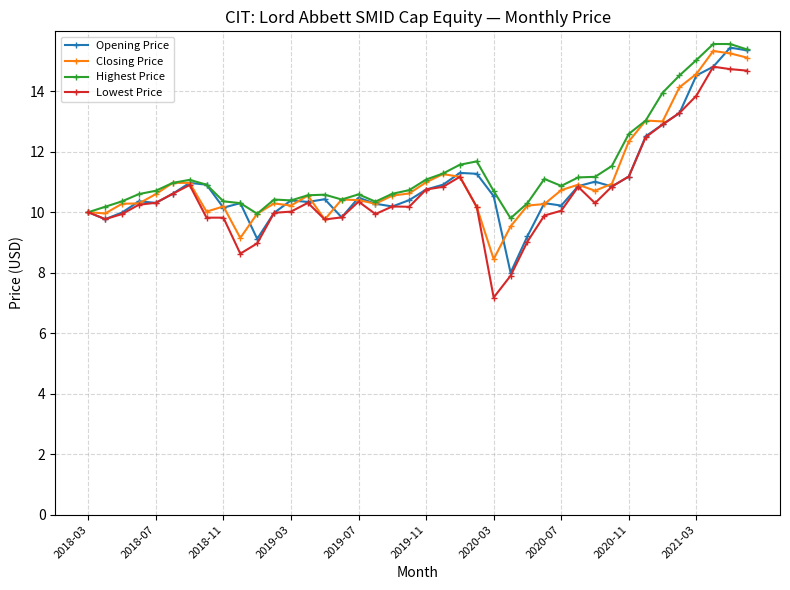

What is the value of the Lowest Price point at the 7th from the left?

10.9